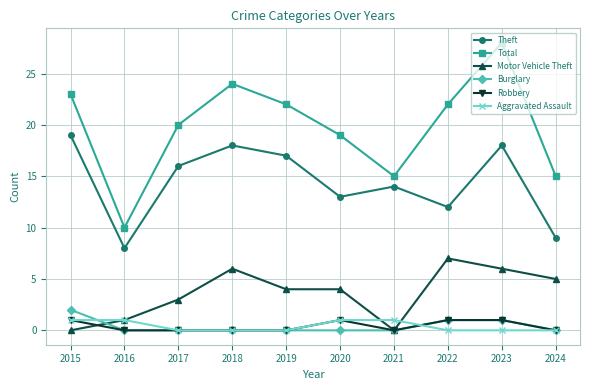

Is this an area chart (filled region under the line)?

No